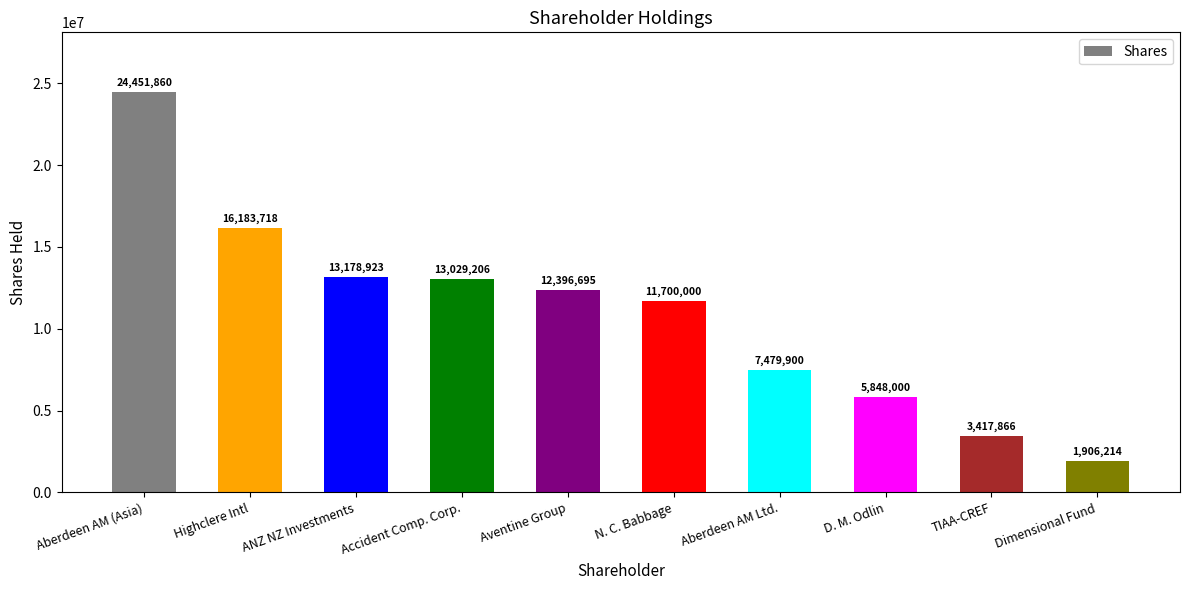

What is the change in value from Aberdeen AM Ltd. to D. M. Odlin?

-1631900